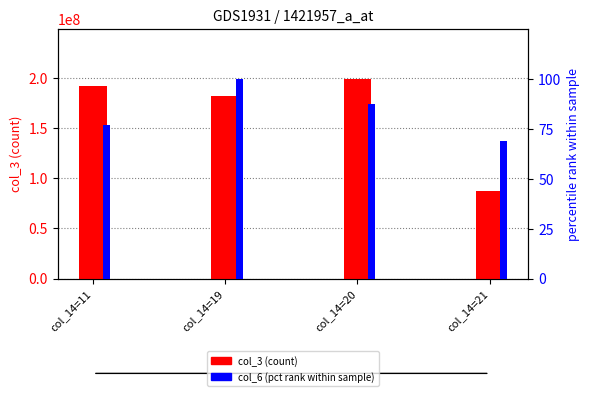

What is the lowest value of the col_3 (count) series?

87597584.0